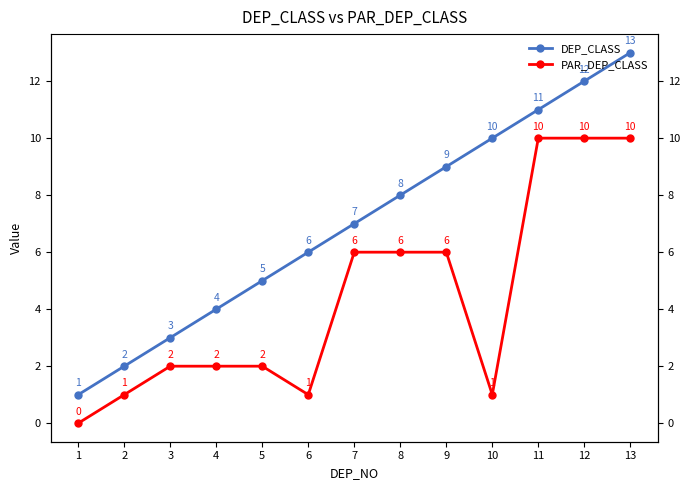

At which label does DEP_CLASS first exceed 7?

8